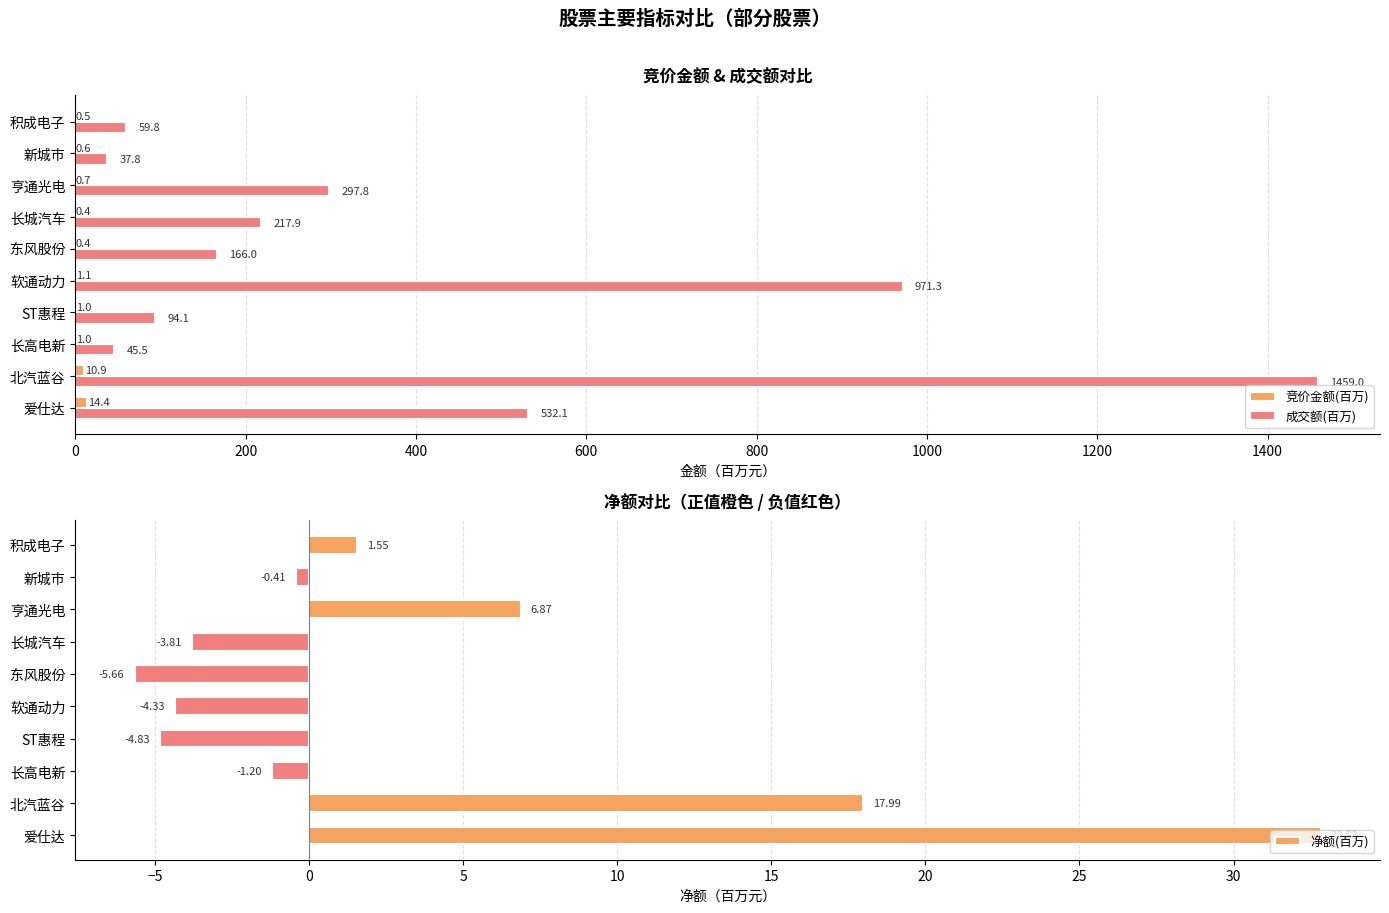

Reading left to right, extract all data points from this chart.

竞价金额(百万): 14.4	10.9	1.0	1.0	1.1	0.4	0.4	0.7	0.6	0.5
成交额(百万): 532.1	1459.0	45.5	94.1	971.3	166.0	217.9	297.8	37.8	59.8
净额(百万): 32.8	18.0	-1.2	-4.8	-4.3	-5.7	-3.8	6.9	-0.4	1.6